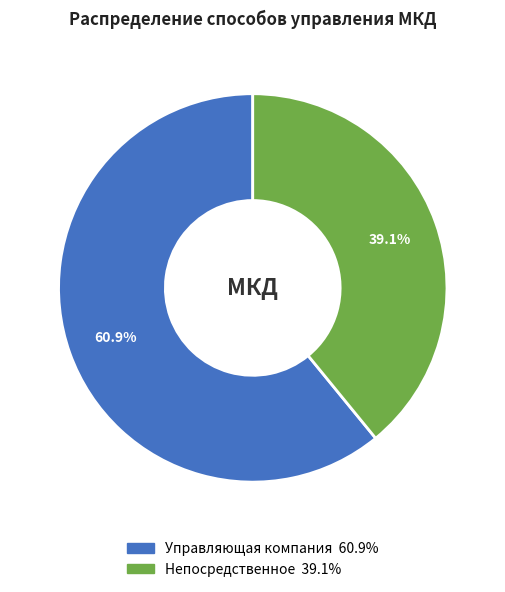

To the nearest percent, what percentage of the pie is Непосредственное?

39%